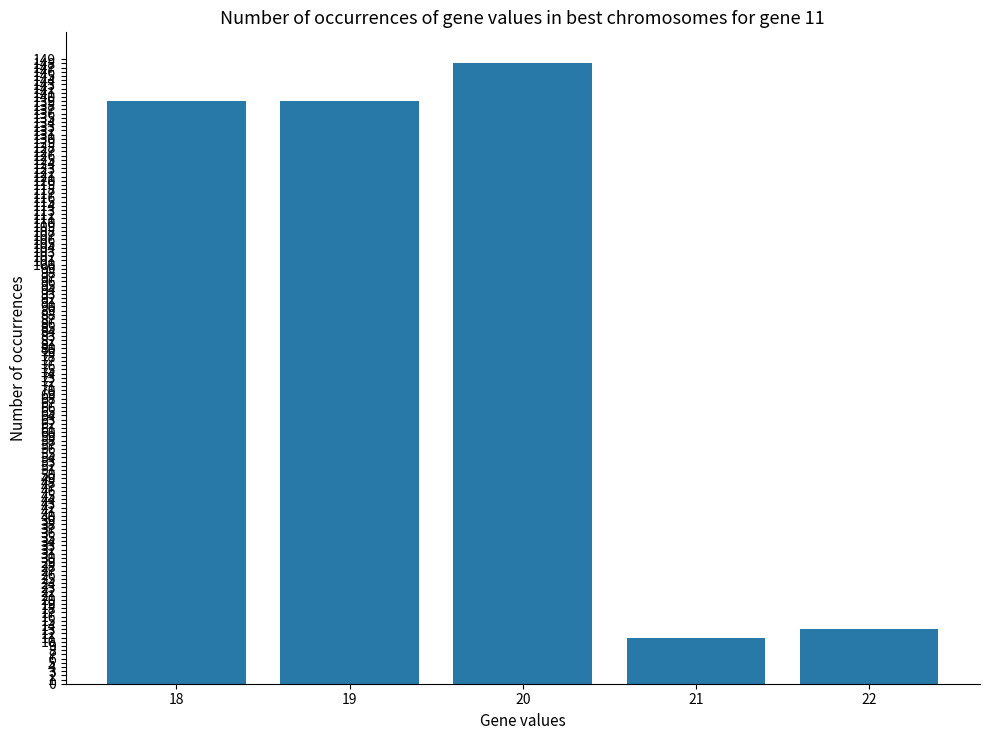

What is the value of the 4th bar from the left?

11